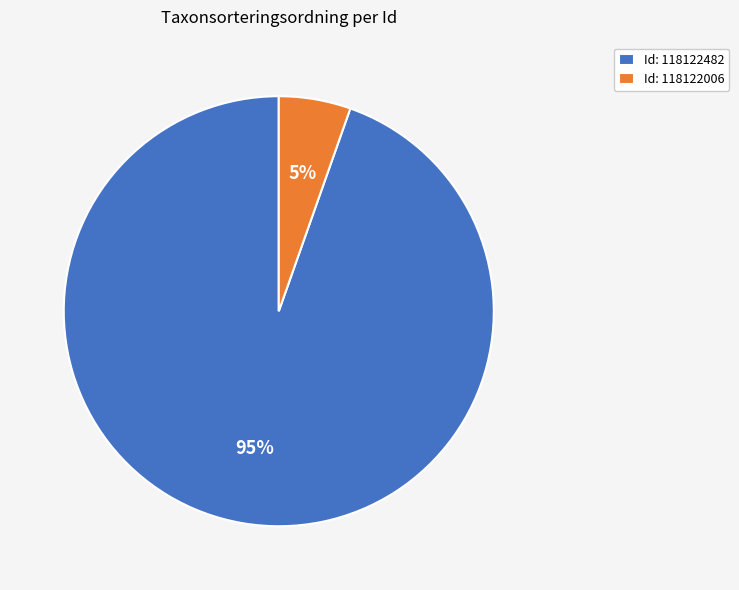

Which has a higher value, Id: 118122482 or Id: 118122006?

Id: 118122482